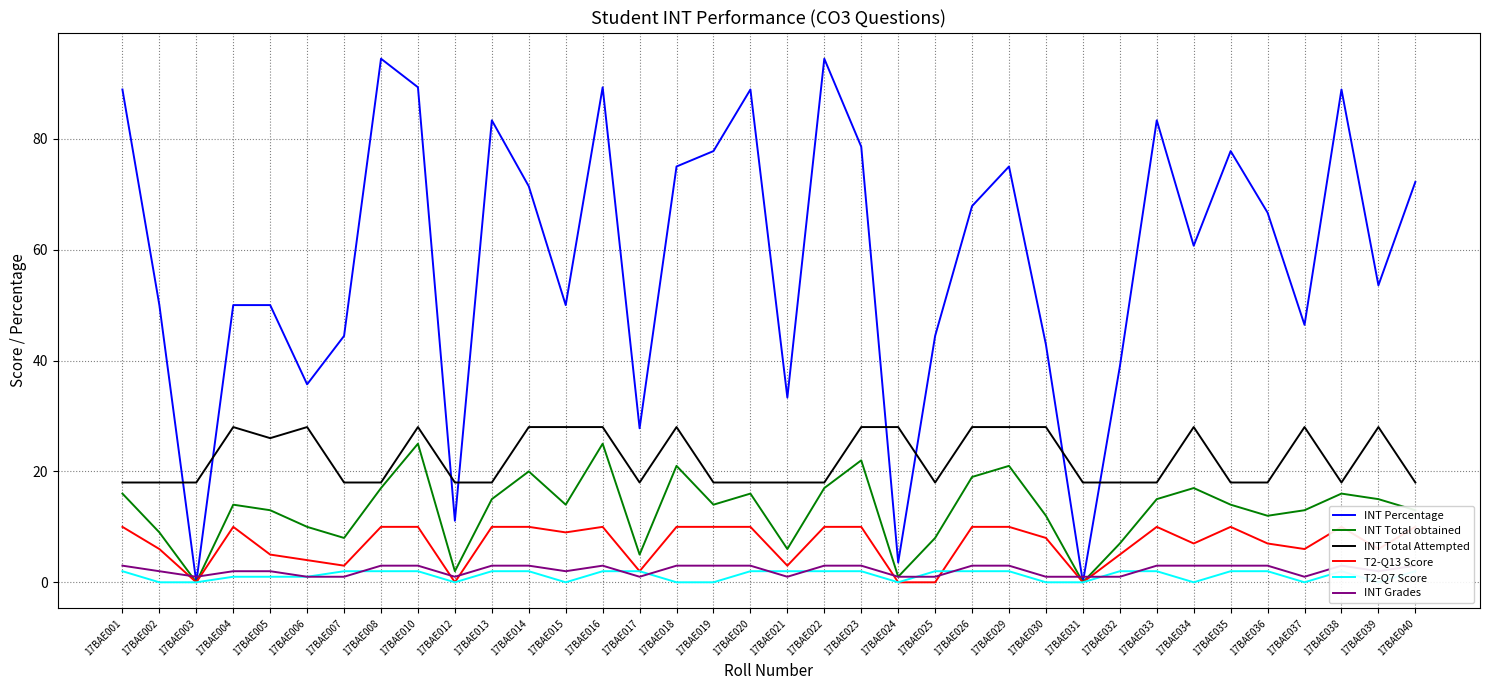

How many interior local peaks does the INT Grades series have?

2